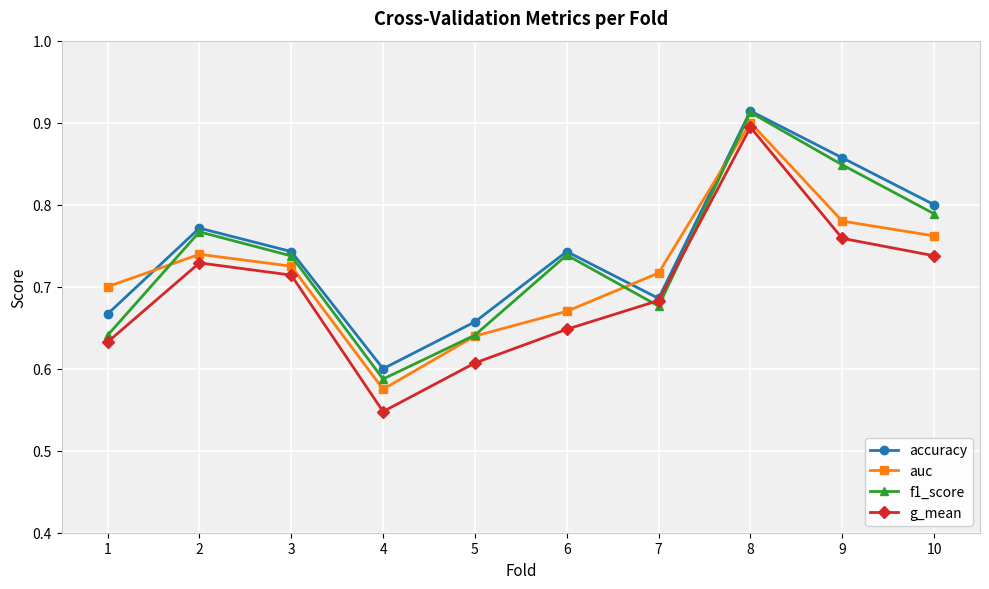

Which category has the highest value in the f1_score series?

8